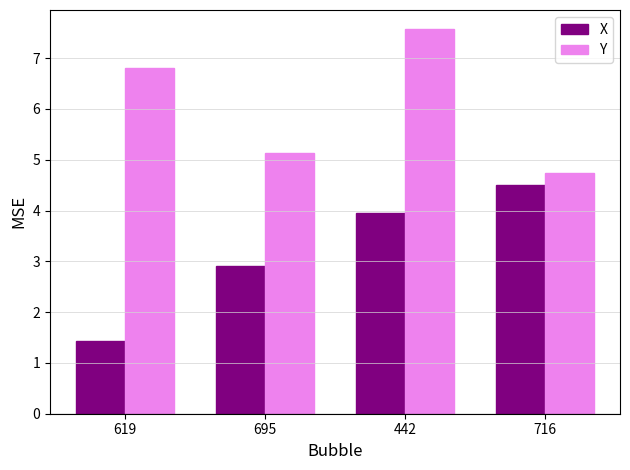

What is the value of the Y bar at the 3rd from the left?

7.6